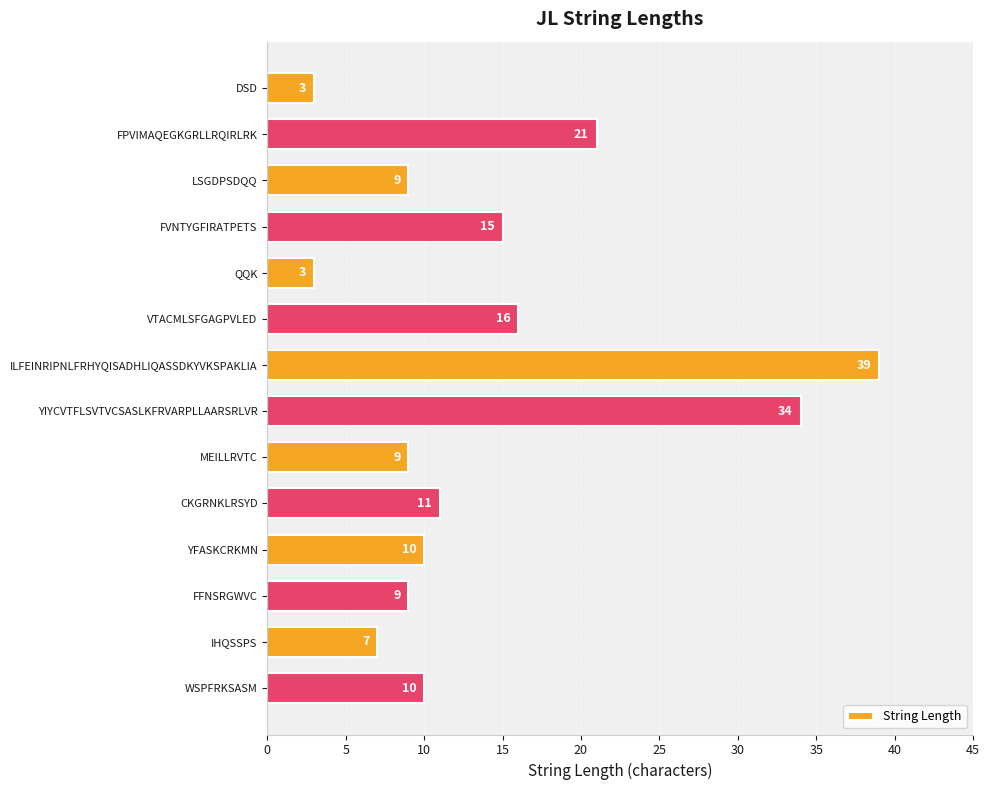

What is the greatest value displayed?

39